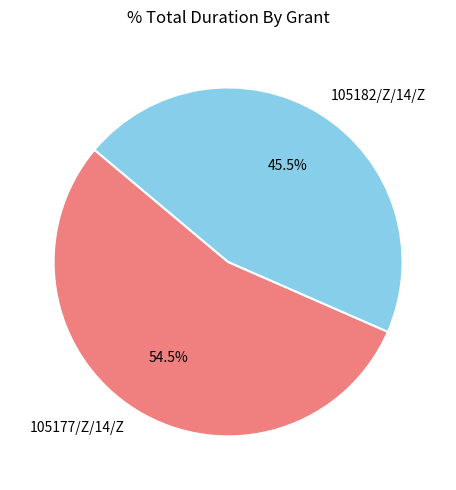

Between 105182/Z/14/Z and 105177/Z/14/Z, which is larger?

105177/Z/14/Z